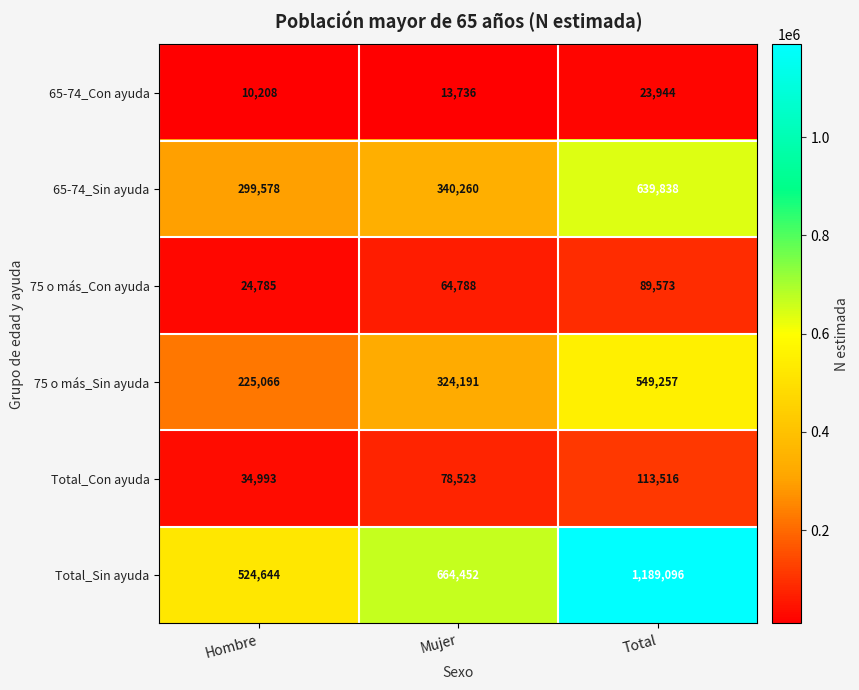

What is the difference between the maximum and minimum values in the Total_Sin ayuda series?

664452